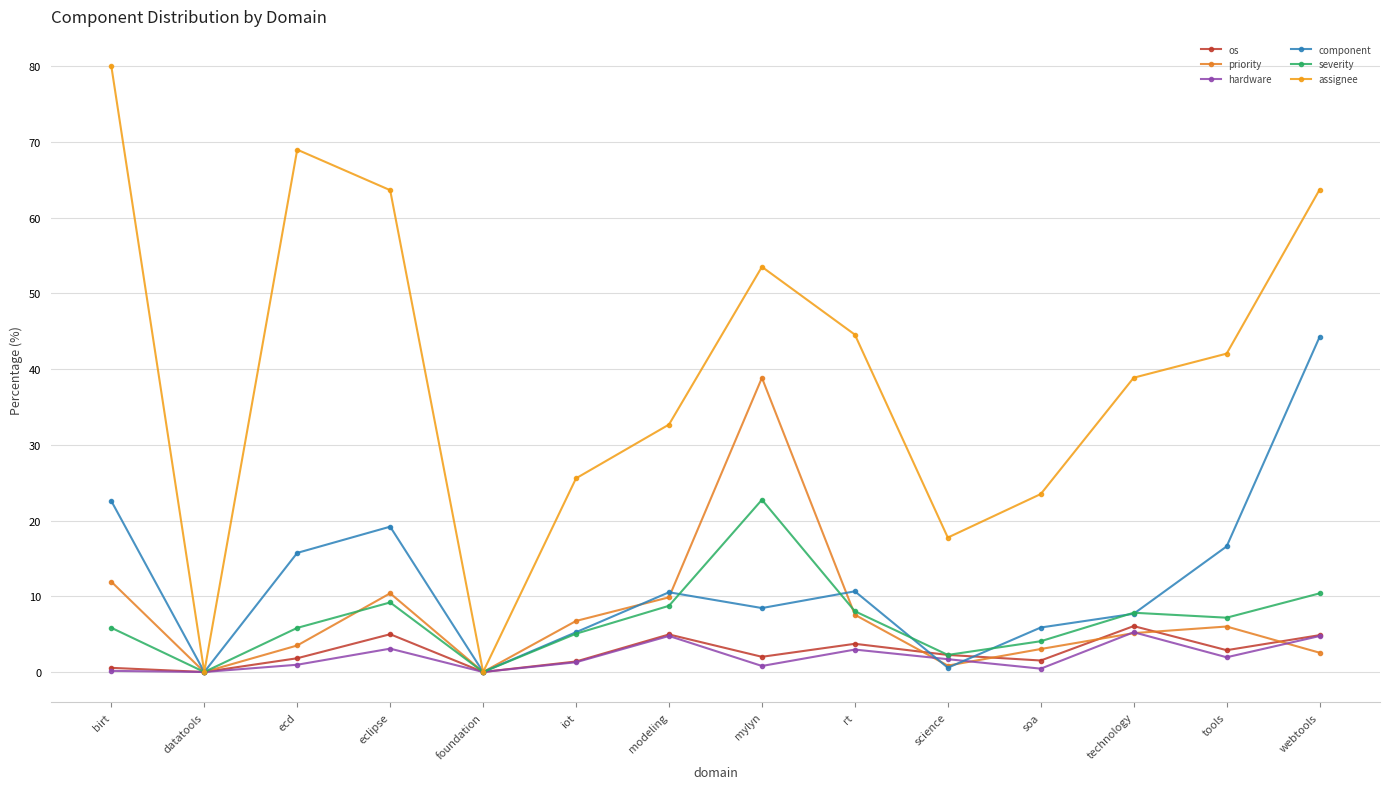

List the labels in order of assignee value, smallest first.

datatools, foundation, science, soa, iot, modeling, technology, tools, rt, mylyn, eclipse, webtools, ecd, birt